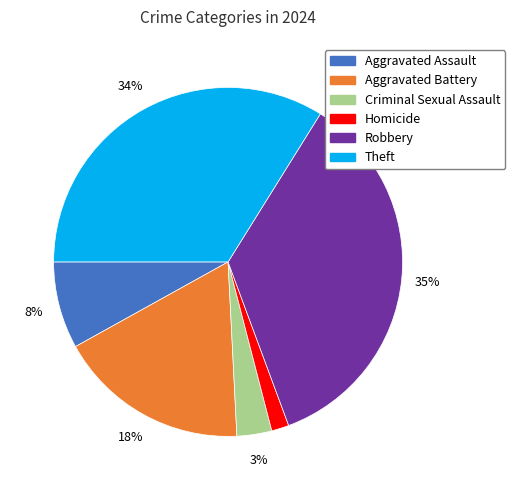

Is it true that Aggravated Assault is 8% of the pie?

True